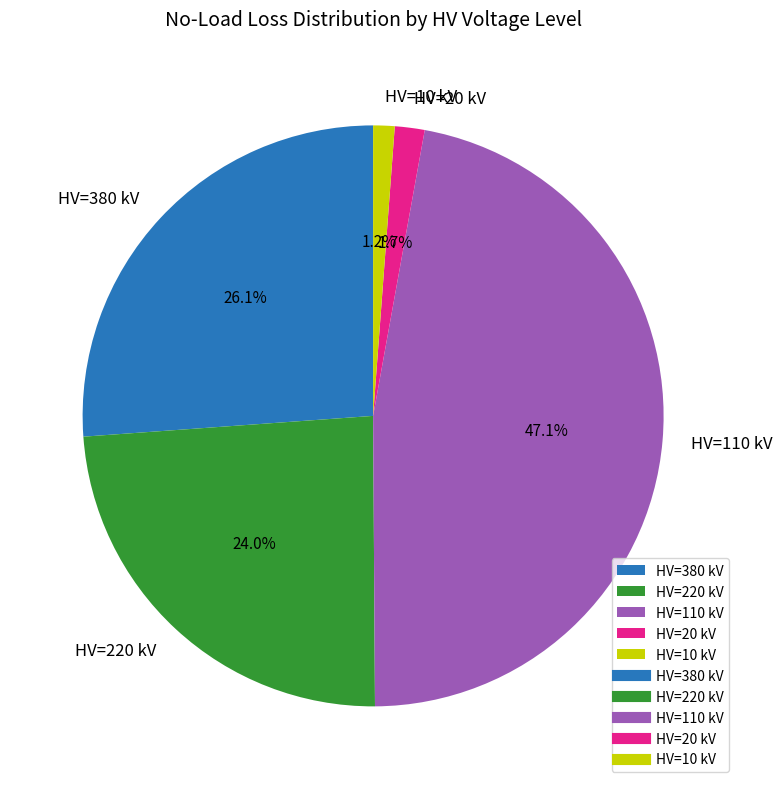

How many segments does this pie chart have?

5